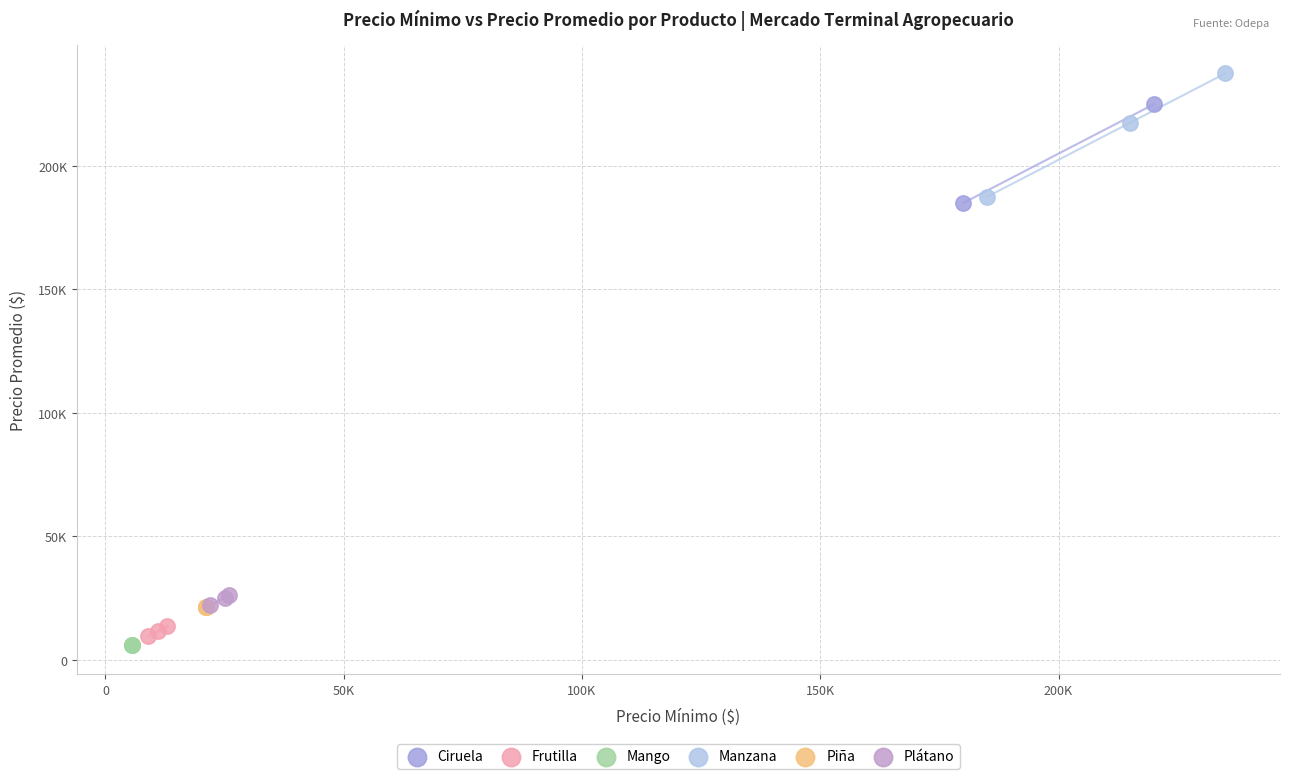

What are all the series names shown in the legend?

Ciruela, Frutilla, Mango, Manzana, Piña, Plátano